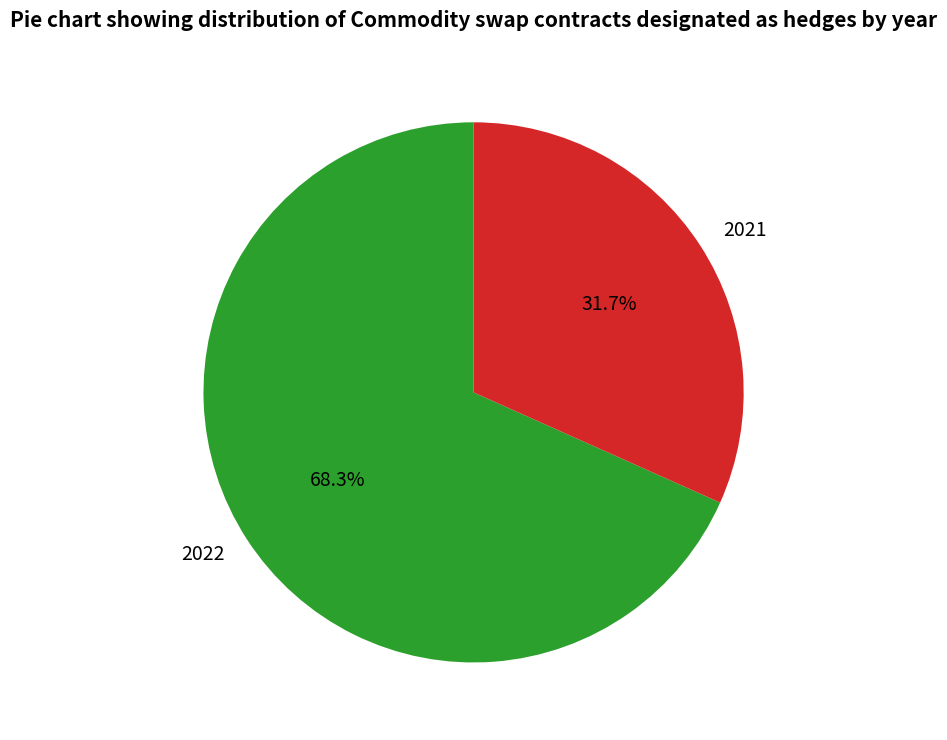

What is the ratio of the value at 2022 to the value at 2021?

2.2